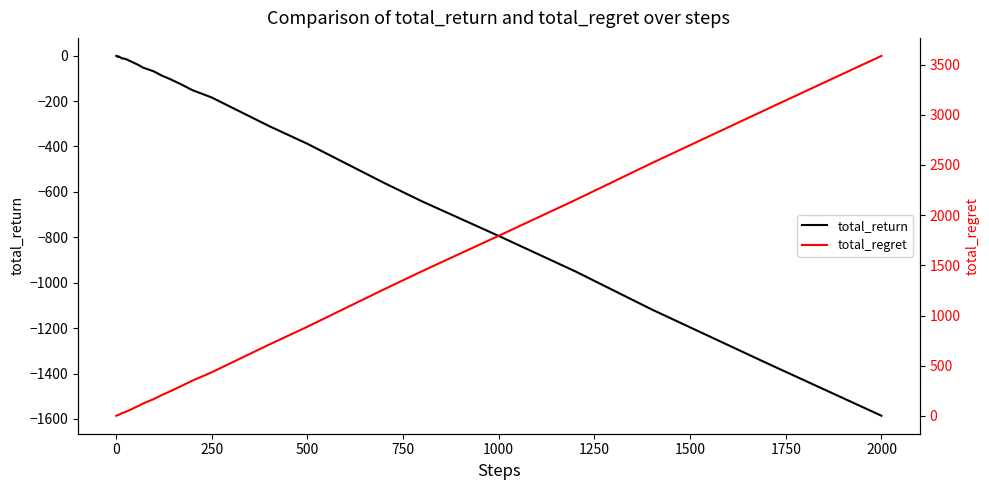

Which series has the largest range (max minus min)?

total_regret